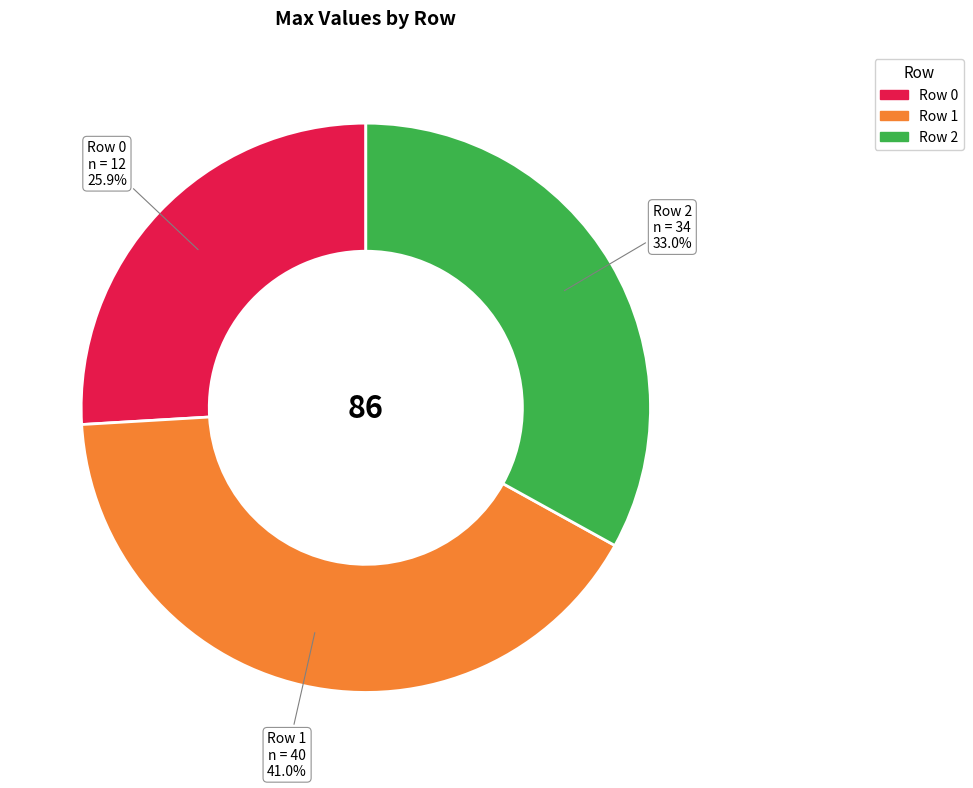

To the nearest percent, what is the combined percentage of Row 2 and Row 1?

74%